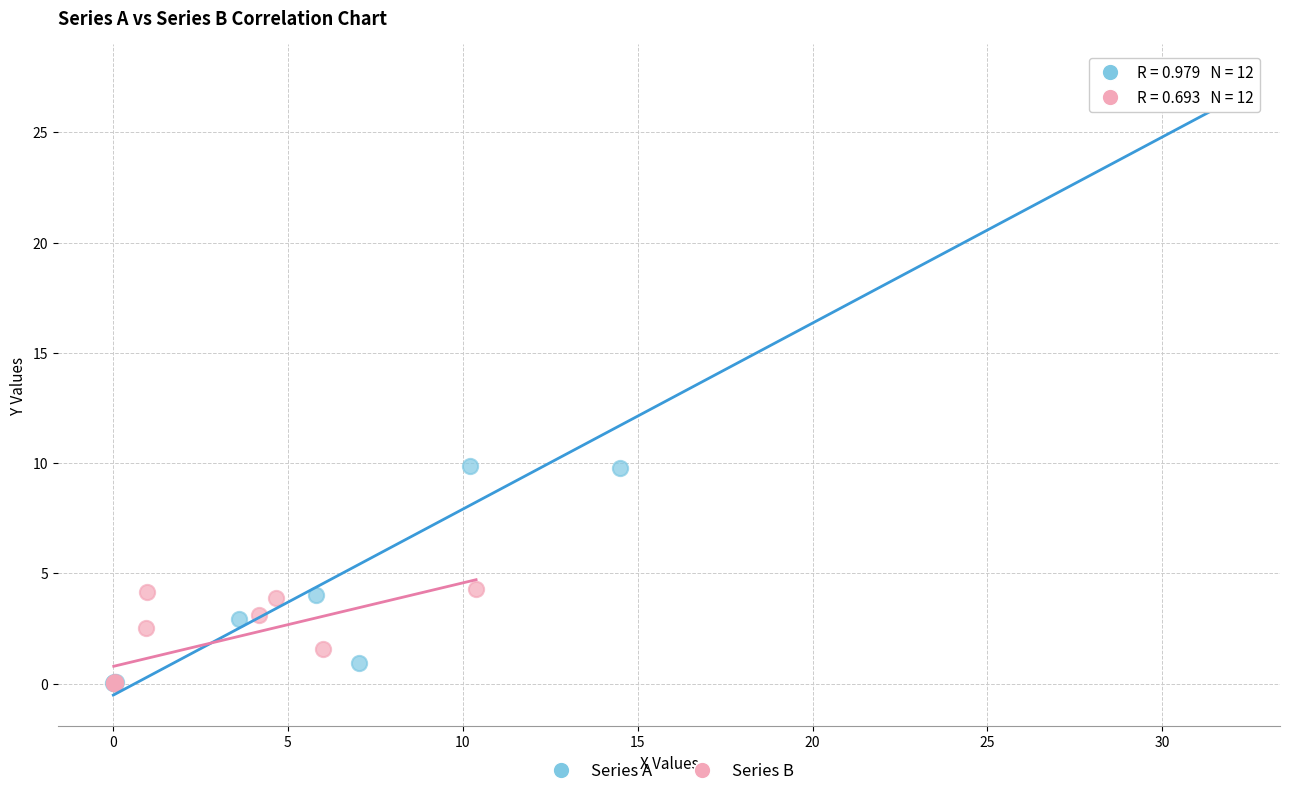

What are all the series names shown in the legend?

Series A, Series B